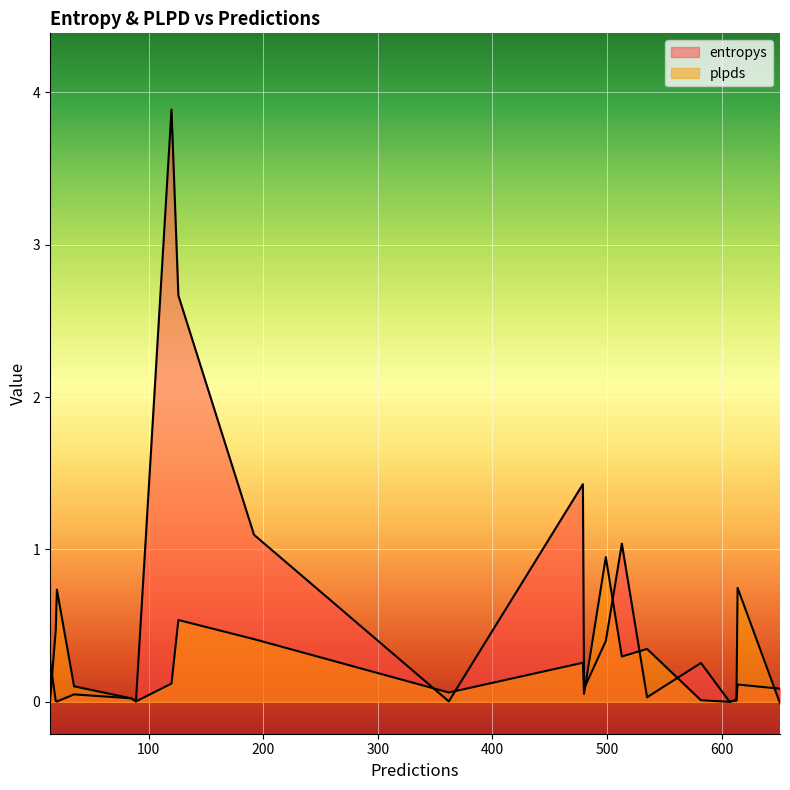

Is the value of plpds at 607 greater than the value of entropys at 362?

No